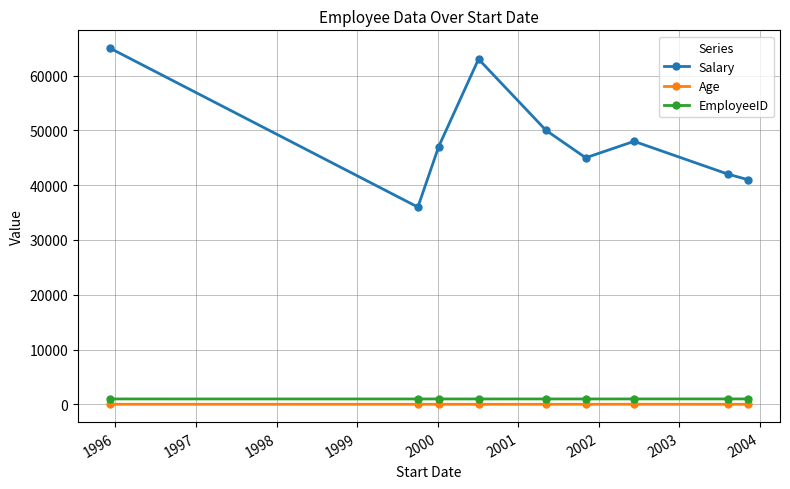

What is the difference between the second highest and minimum values in the Age series?

6